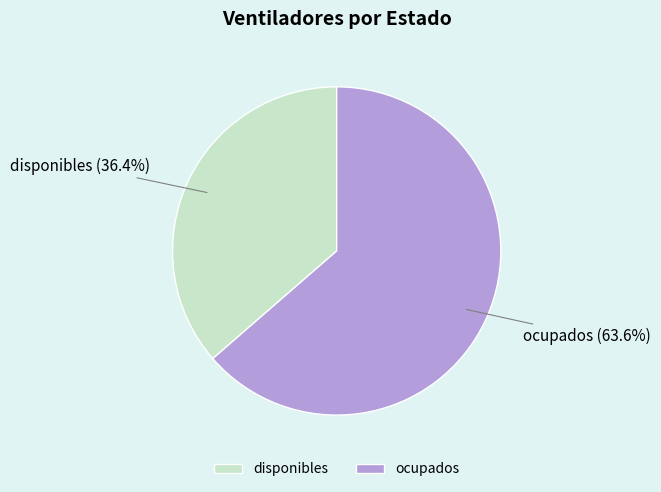

Is there any slice that represents more than half of the pie?

Yes